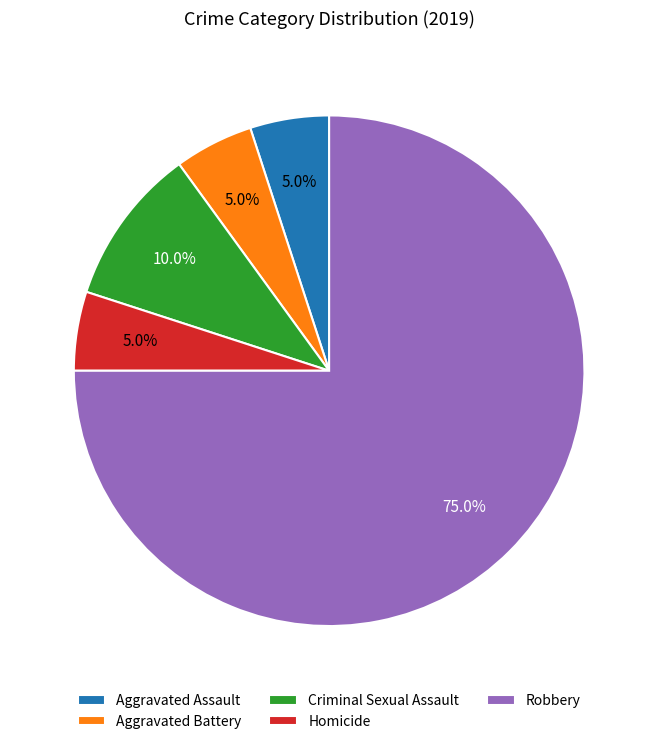

Between Robbery and Criminal Sexual Assault, which is larger?

Robbery